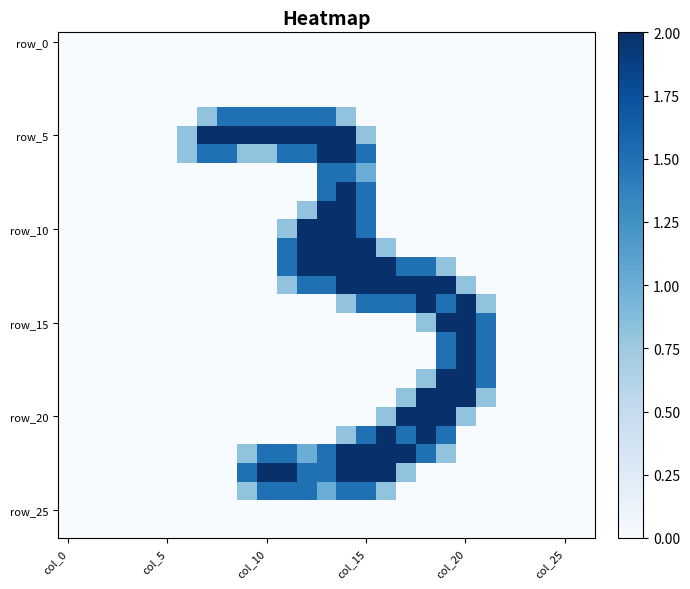

Count the number of data series in this chart.

27